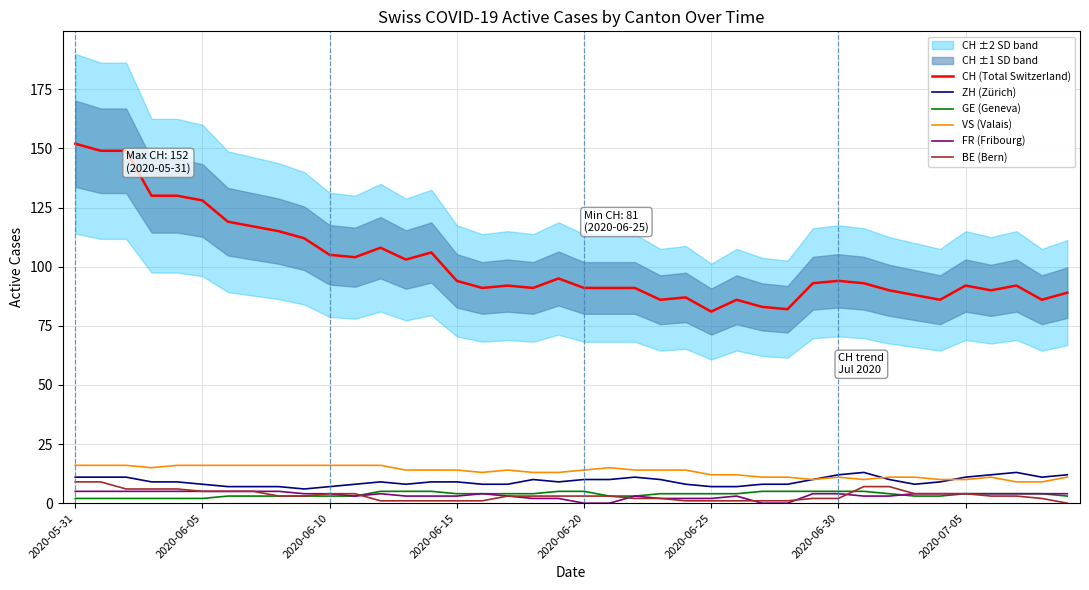

Which series has the largest total across all categories?

CH (Total Switzerland)